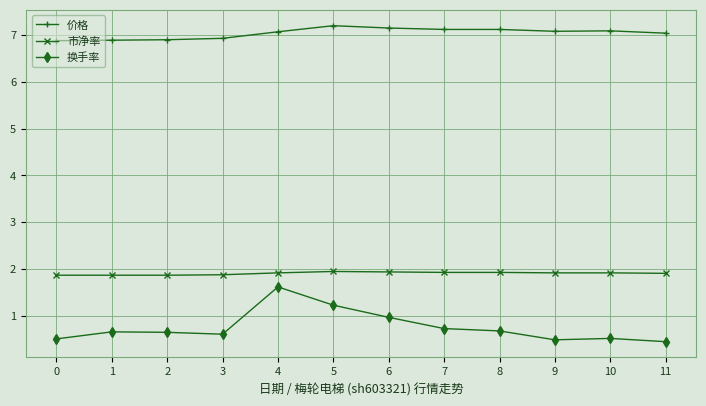

What are all the series names shown in the legend?

价格, 市净率, 换手率